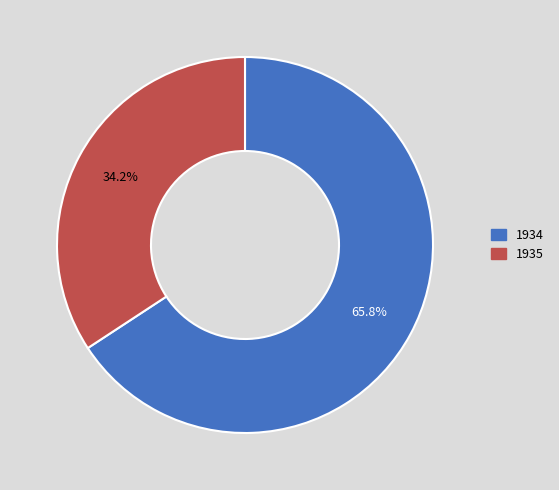

Is there a majority slice in this chart?

Yes